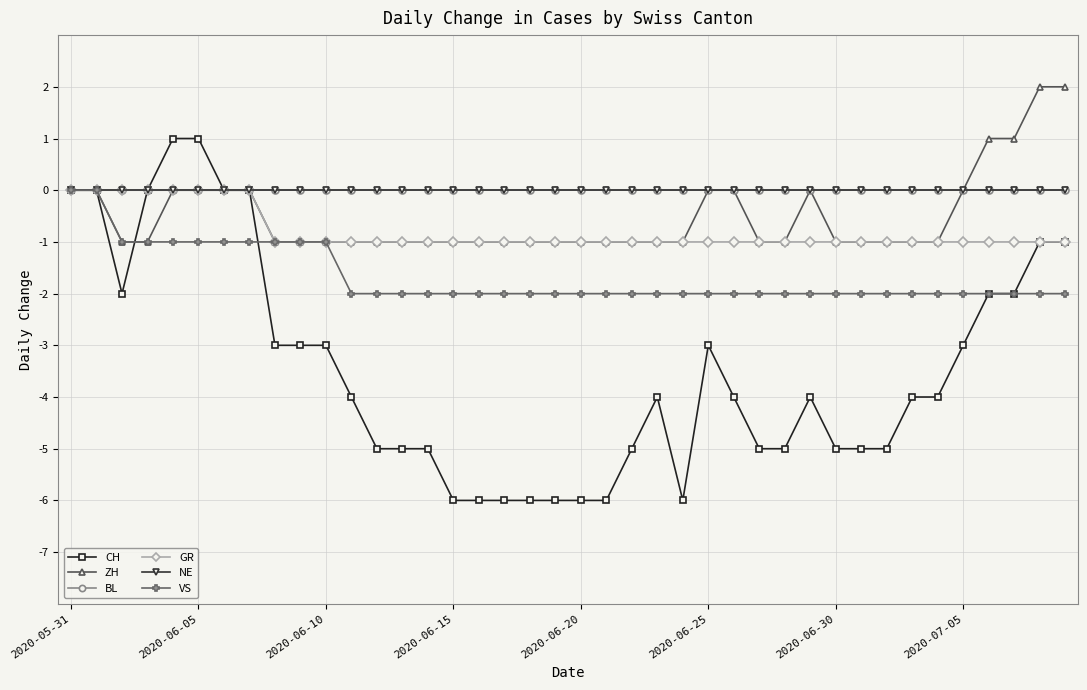

Is this an area chart (filled region under the line)?

No